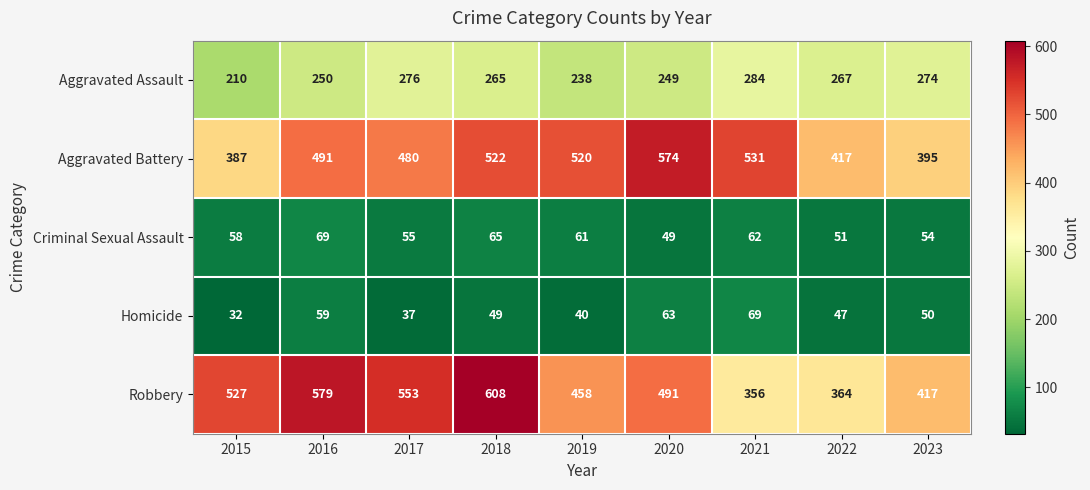

What is the difference between the second highest and minimum values in the Homicide series?

31